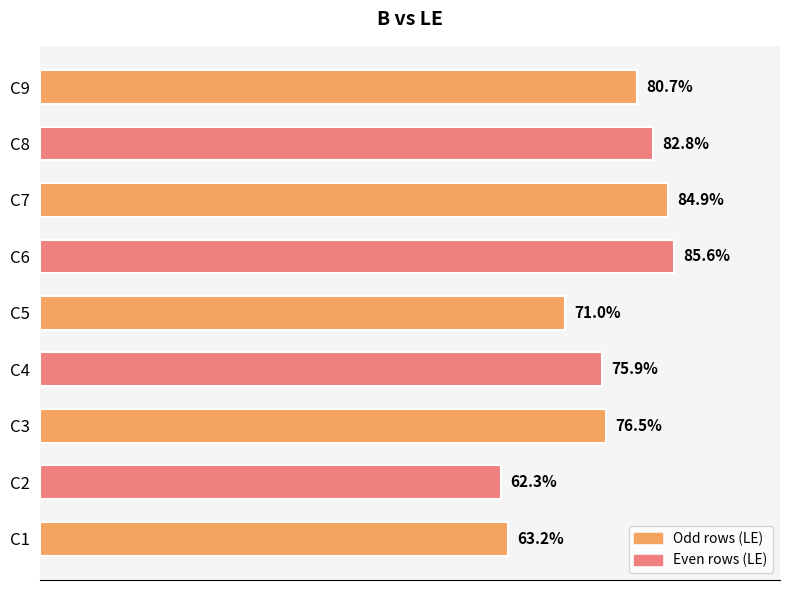

Are the bars horizontal?

Yes